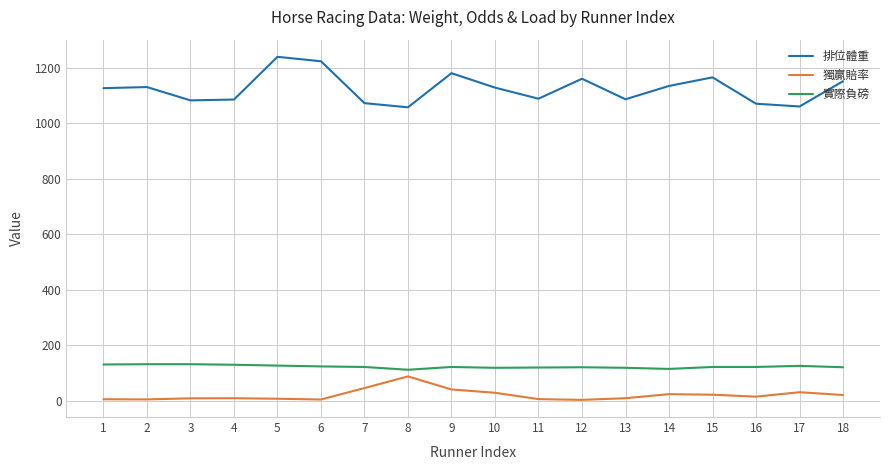

Is the value of 實際負磅 at 9 greater than the value of 排位體重 at 16?

No